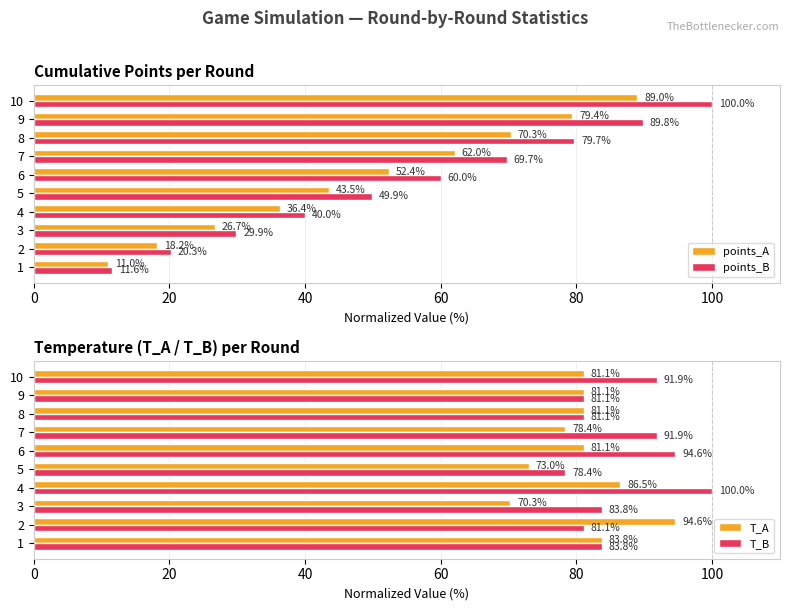

At how many categories does at least one series exceed 98?

2